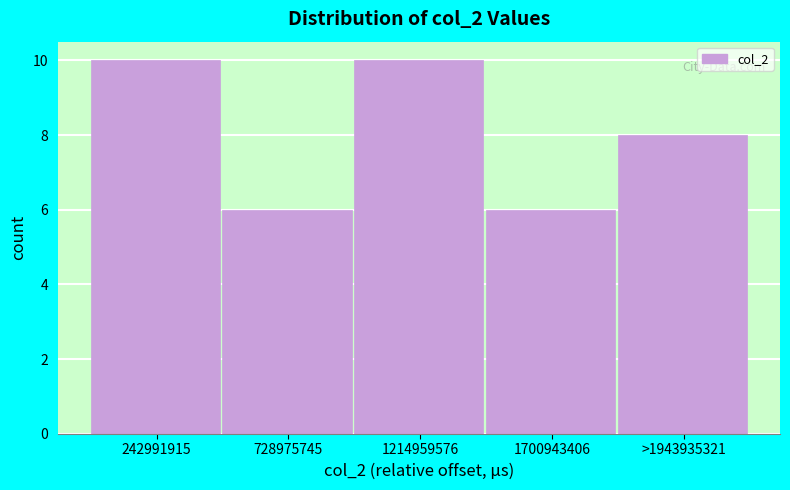

Reading right to left, transcribe all the data shown in this chart.

>1943935321=8	1700943406=6	1214959576=10	728975745=6	242991915=10